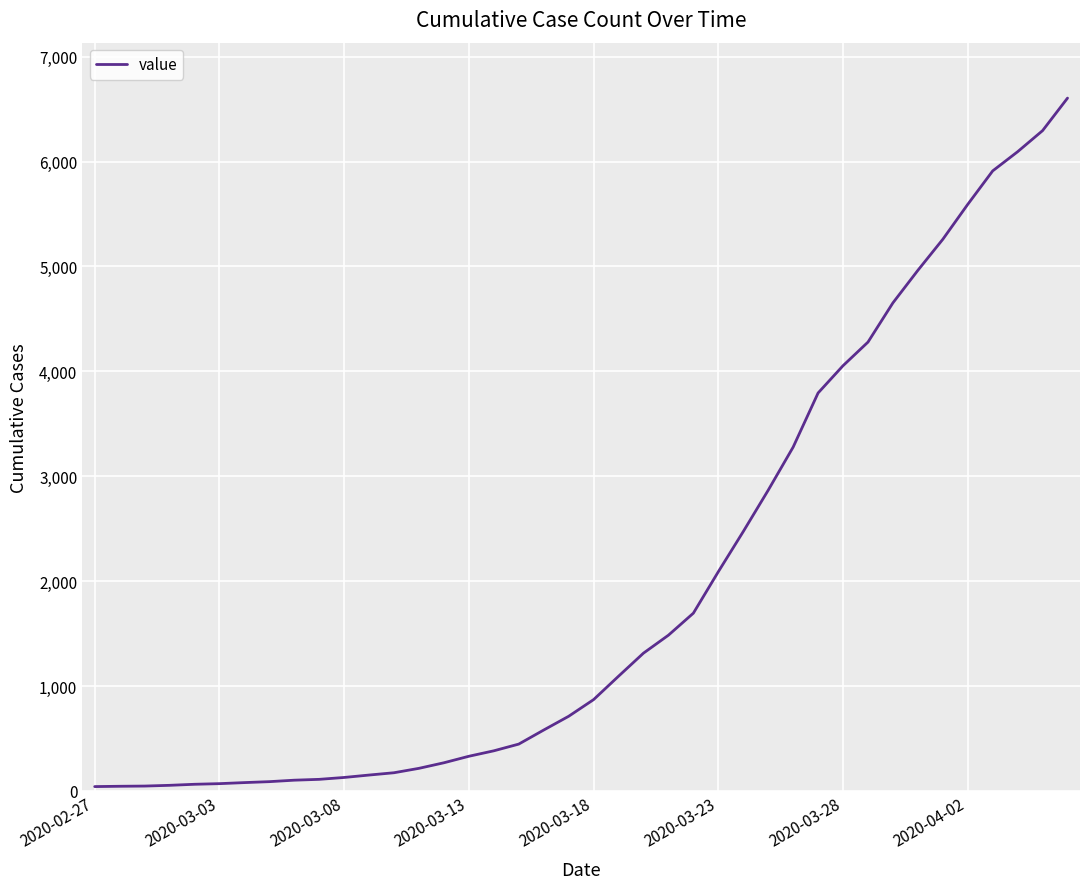

How many series are shown in this chart?

1